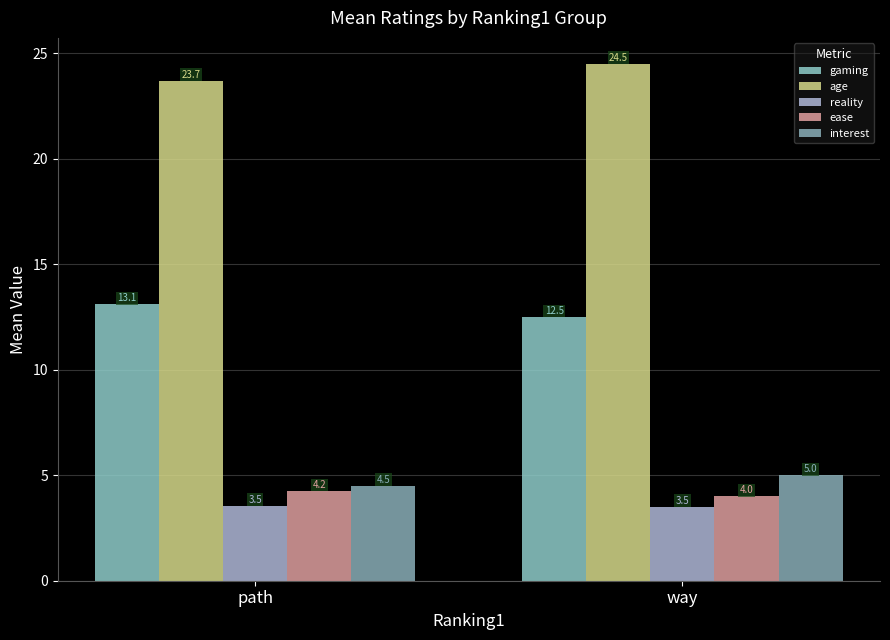

Between path and way, which series saw the biggest shift?

age